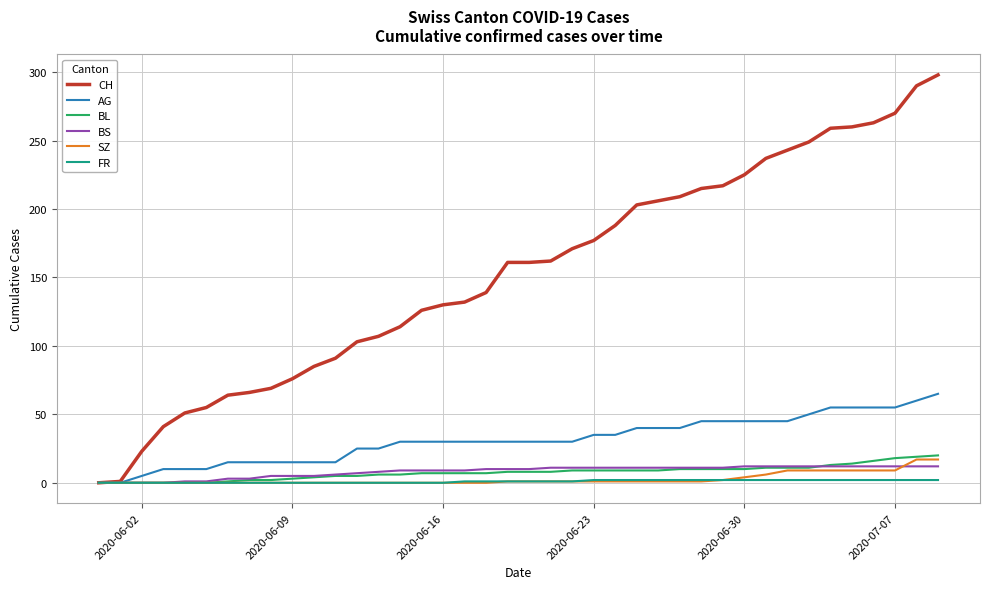

Which series has the largest total across all categories?

CH